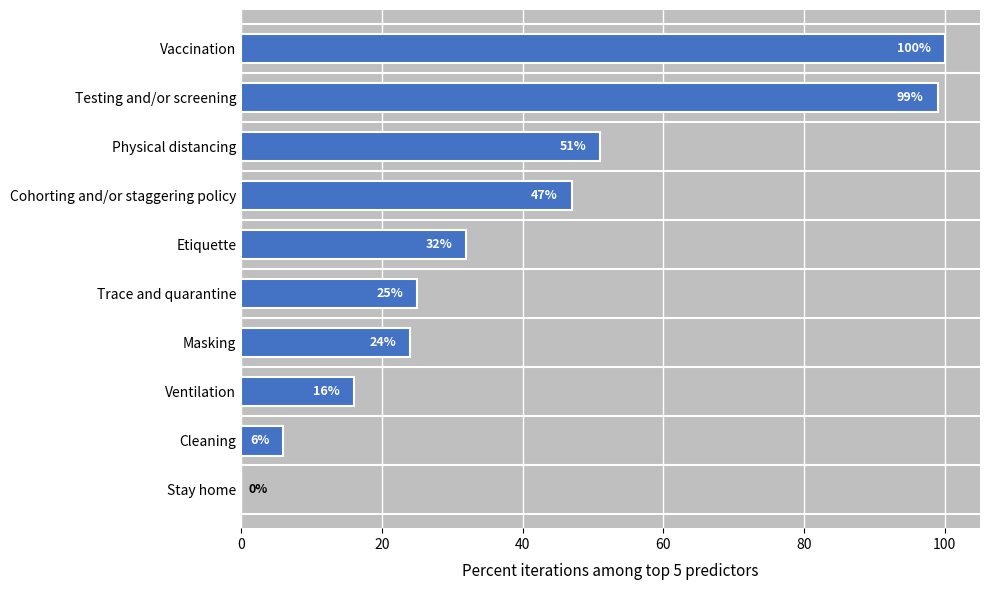

Between Physical distancing and Testing and/or screening, which is larger?

Testing and/or screening